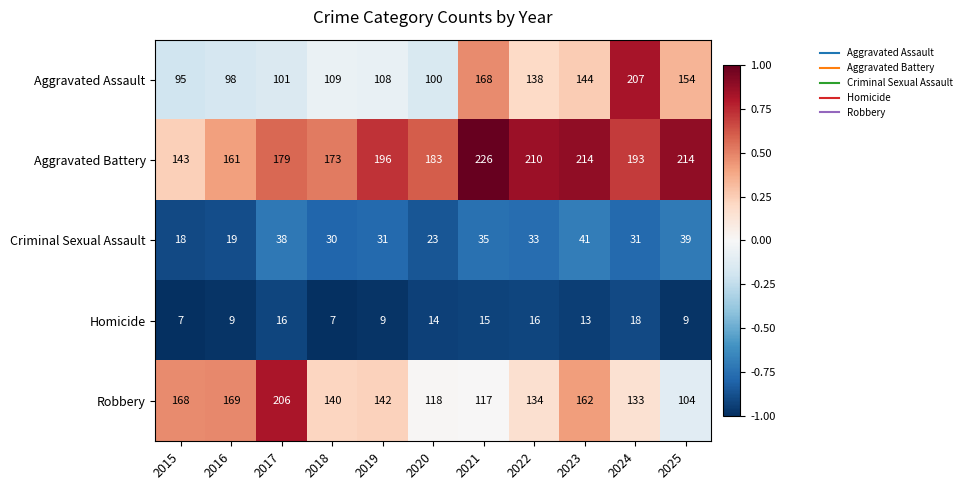

List the series in order of their peak value, lowest first.

Homicide, Criminal Sexual Assault, Robbery, Aggravated Assault, Aggravated Battery